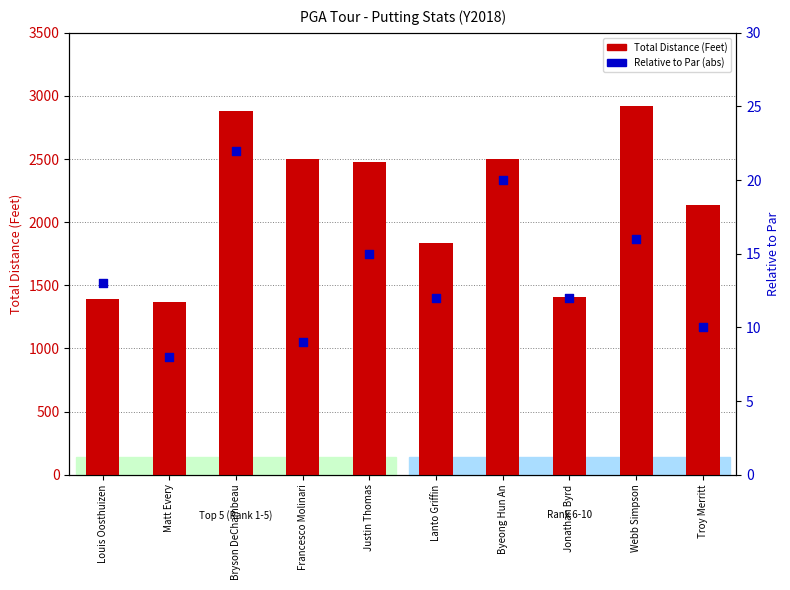

Which series reaches the minimum Y coordinate?

Relative to Par (abs)